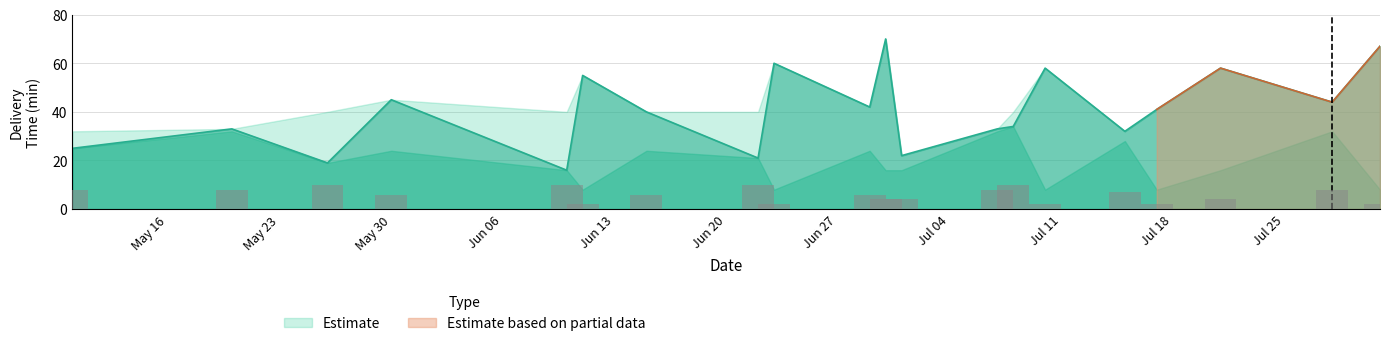

How many groups of bars are there?

20